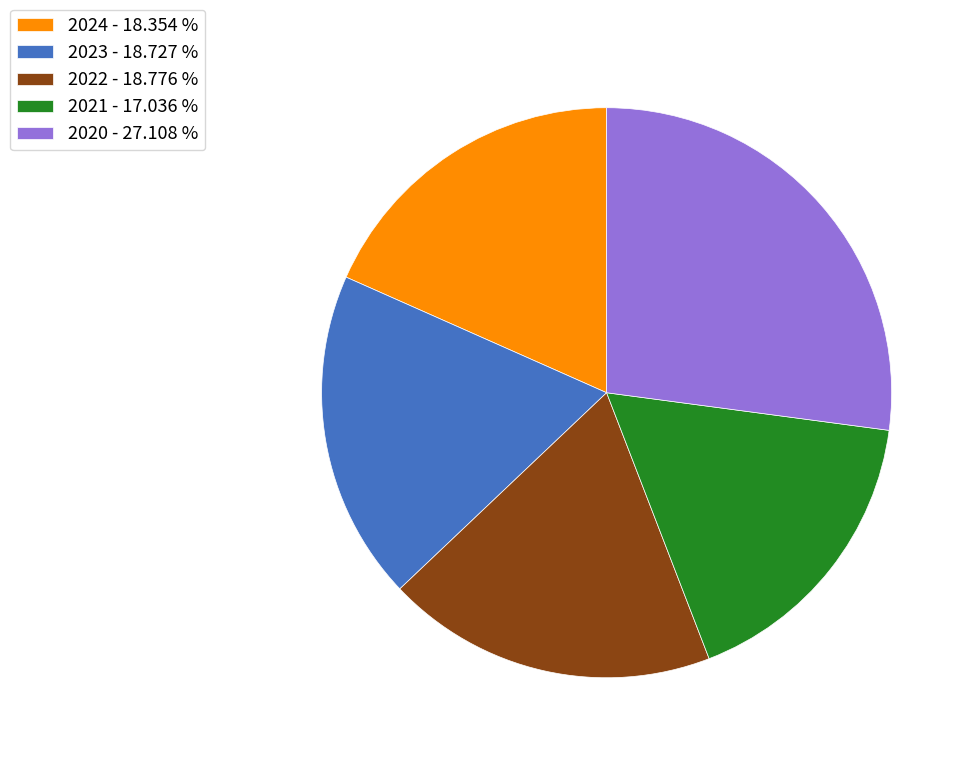

Is it true that 2020 is 27% of the pie?

True